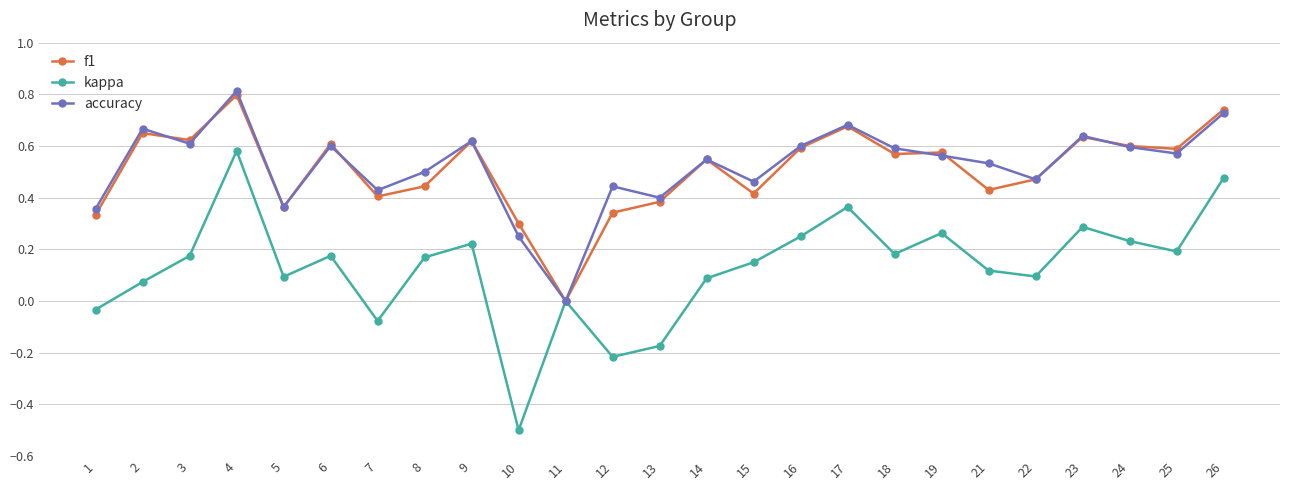

List the series in order of their peak value, lowest first.

kappa, f1, accuracy